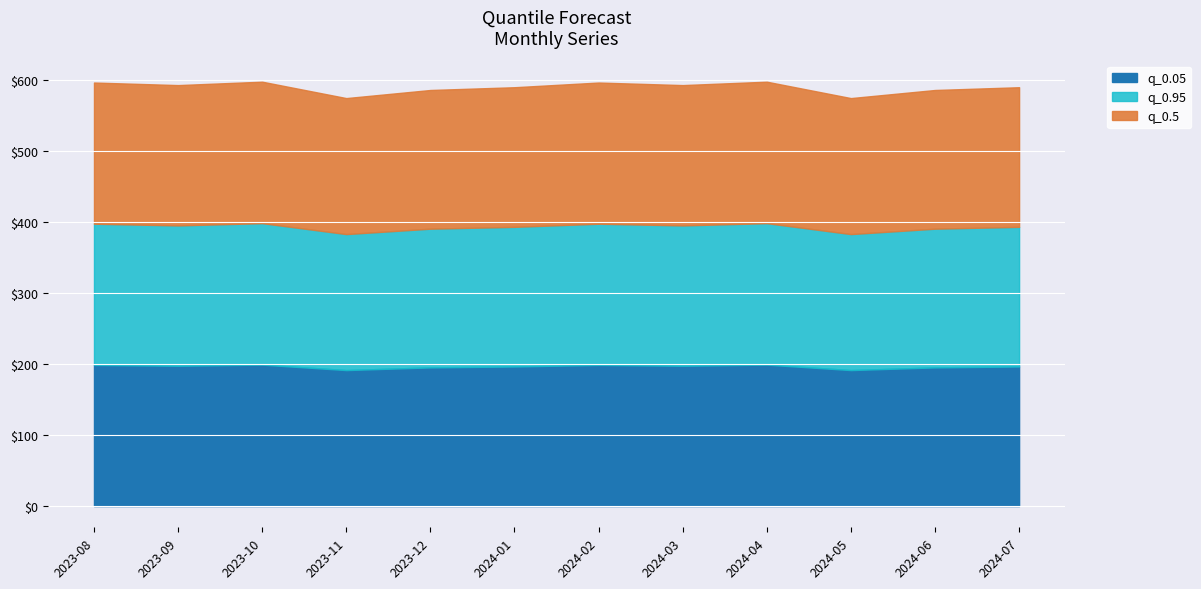

At which label is q_0.5 closest to 195?

2023-12